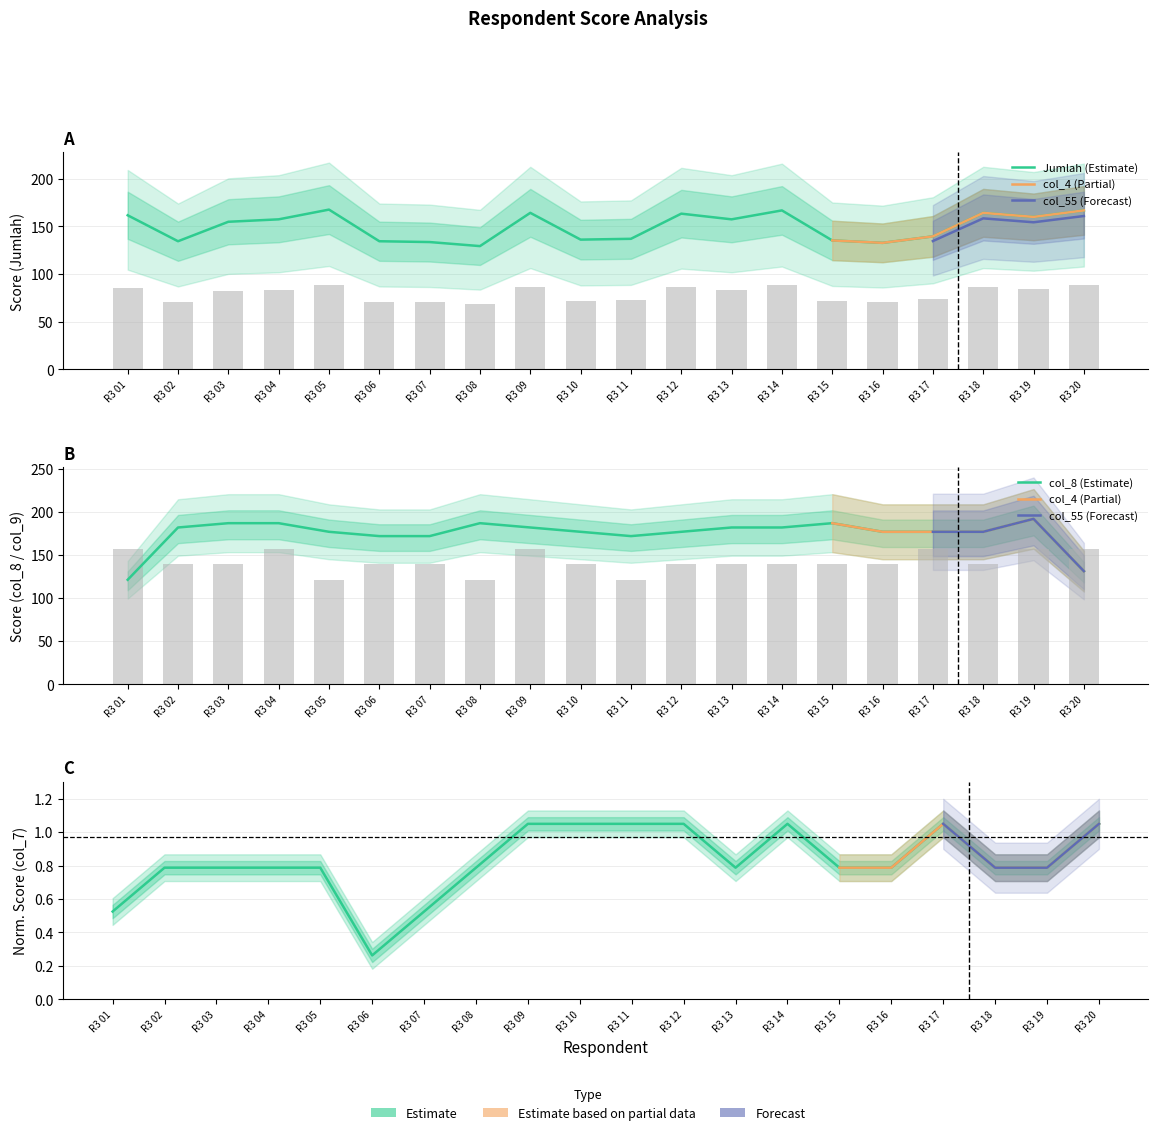

Reading left to right, extract all data points from this chart.

Jumlah: 161.5	134.3	154.7	157.2	167.4	134.3	133.4	129.2	164.0	136.0	136.8	163.2	157.2	166.6	135.2	132.6	139.4	164.0	159.8	166.6
col_7: 0.5	0.8	0.8	0.8	0.8	0.3	0.5	0.8	1.1	1.1	1.1	1.1	0.8	1.1	0.8	0.8	1.1	0.8	0.8	1.1
col_9: 157.6	139.6	139.6	157.6	121.6	139.6	139.6	121.6	157.6	139.6	121.6	139.6	139.6	139.6	139.6	139.6	157.6	139.6	157.6	157.6